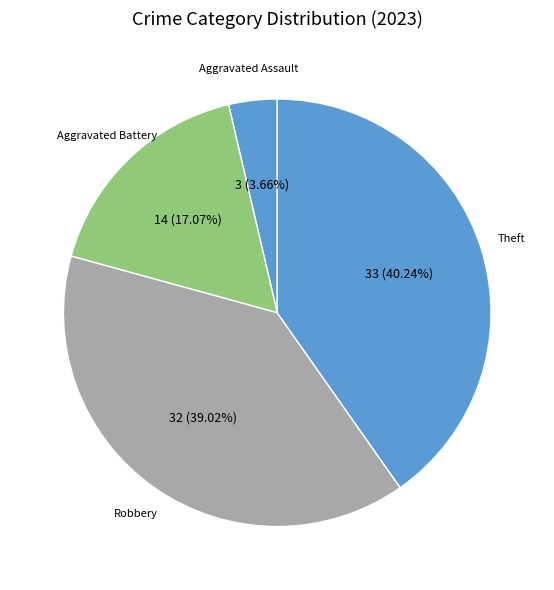

Count the number of slices in the pie.

4